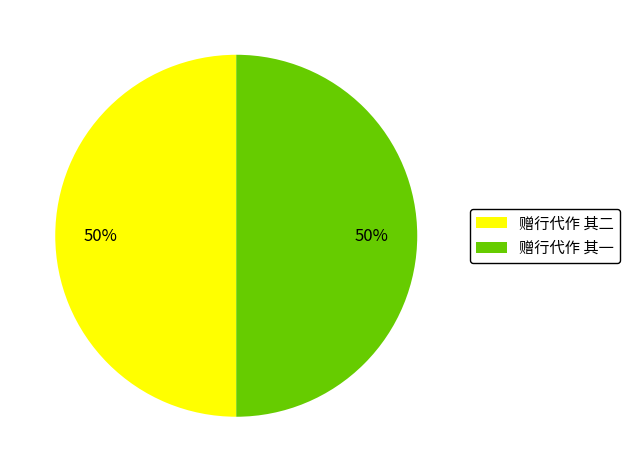

Is the sum of 赠行代作 其二 and 赠行代作 其一 greater than half?

Yes